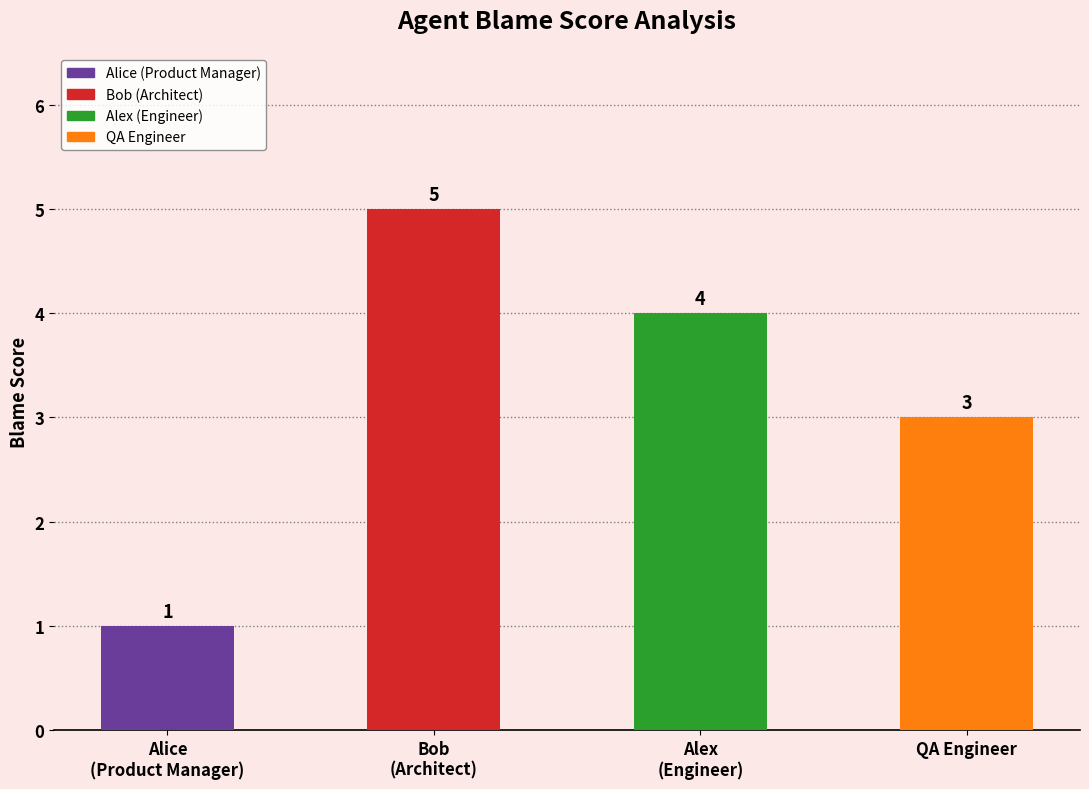

Rank the categories by value from highest to lowest.

Bob (Architect), Alex (Engineer), QA Engineer, Alice (Product Manager)